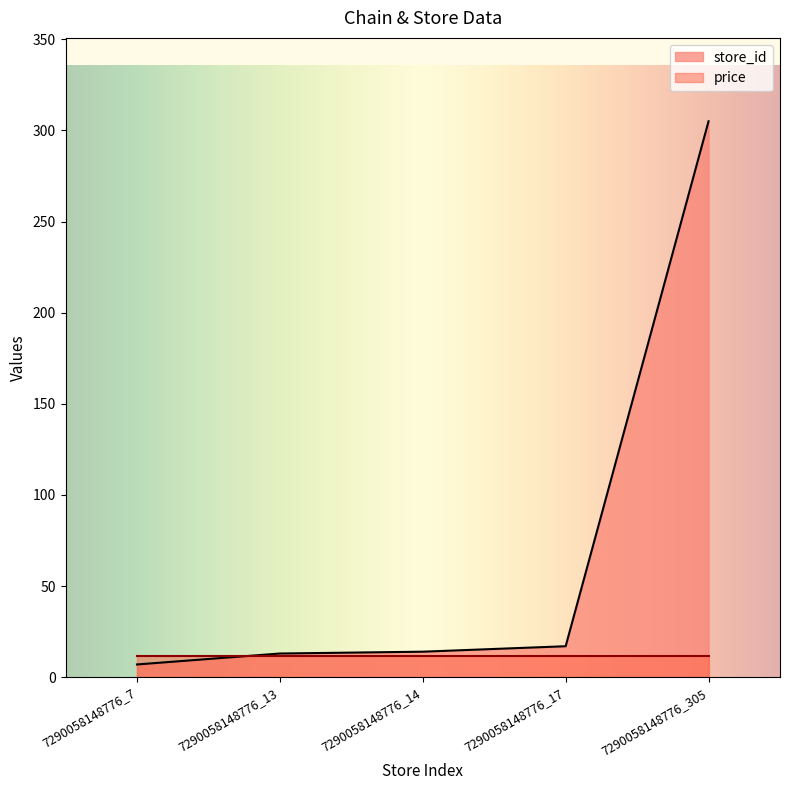

Which category has the highest value across all series?

7290058148776_305